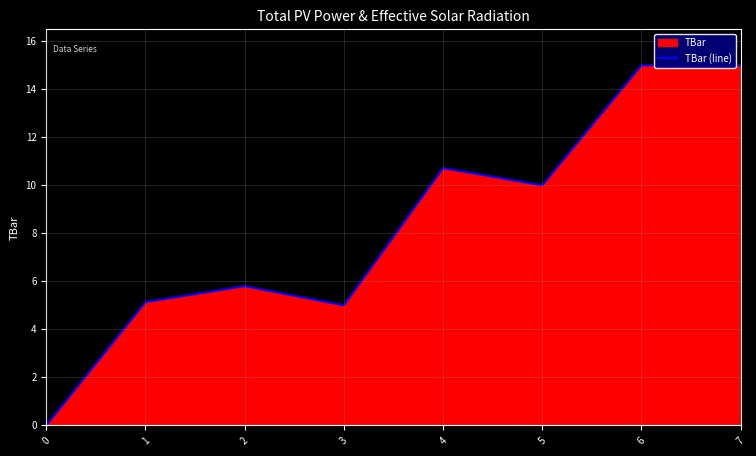

Does the chart display data point markers on the line(s)?

No